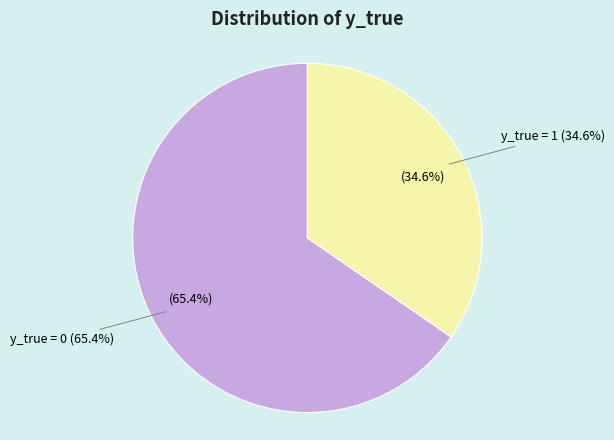

To the nearest percent, what is the average slice percentage?

50%